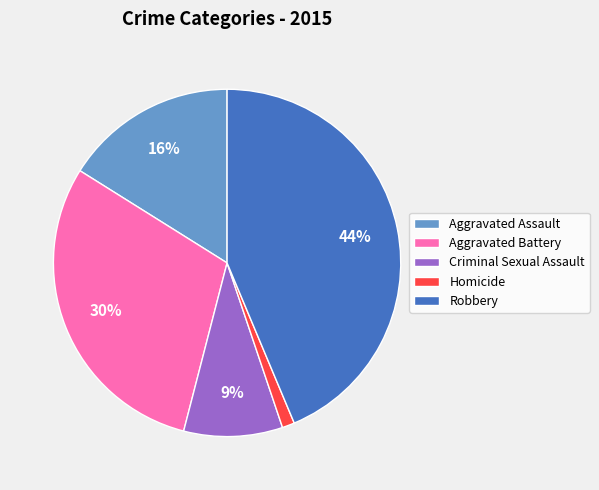

Combined, do Criminal Sexual Assault and Homicide account for over 50%?

No